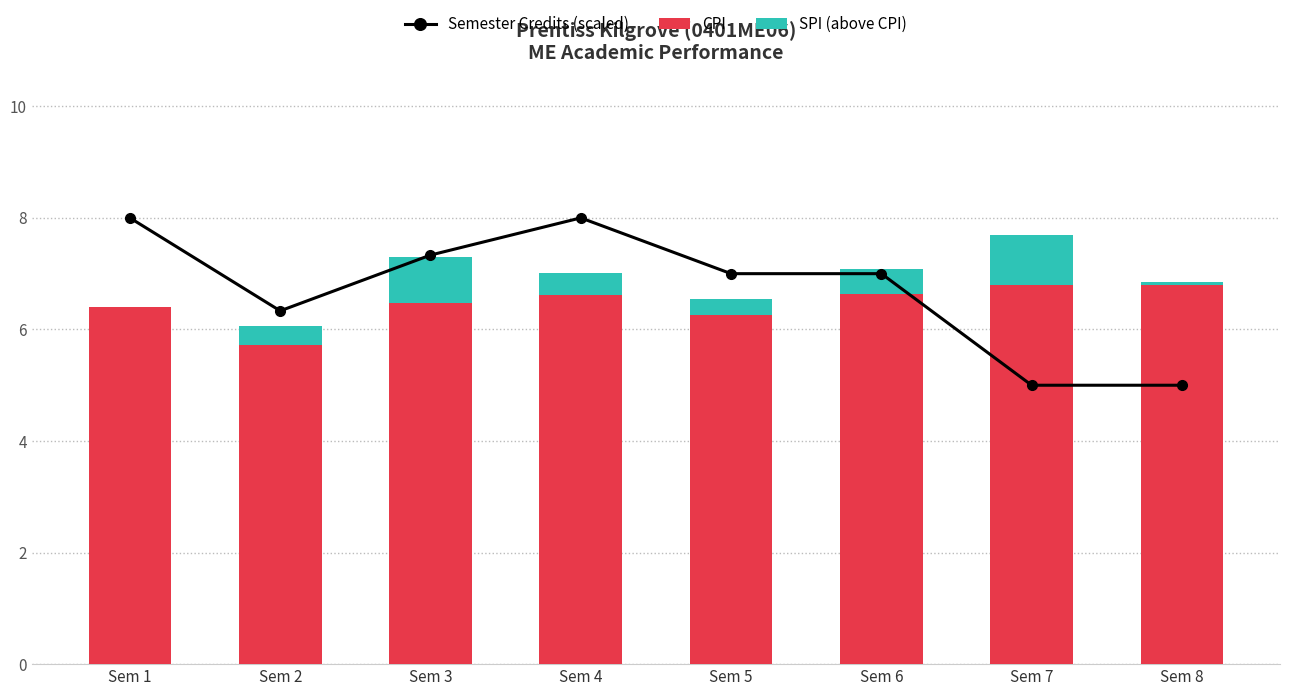

How many groups of bars are there?

8